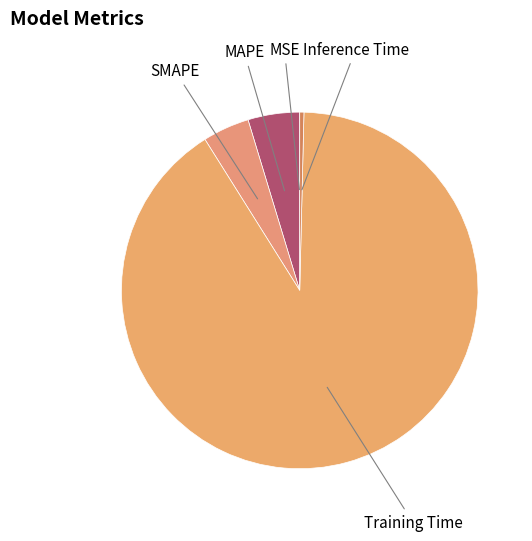

Which slice is the largest?

Training Time